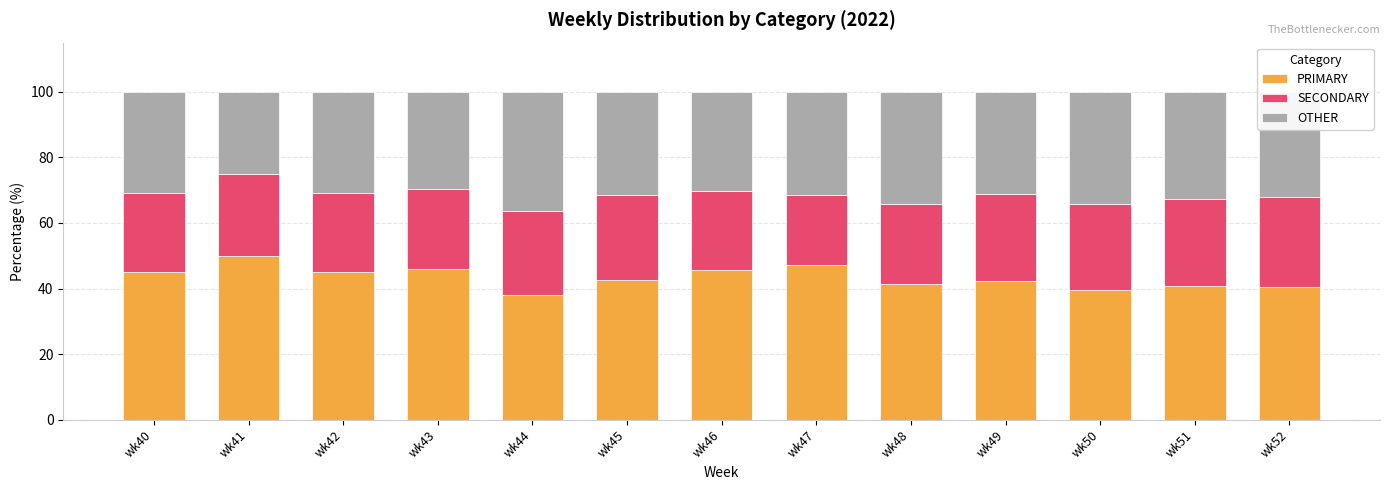

Read the PRIMARY value at wk52.

40.5